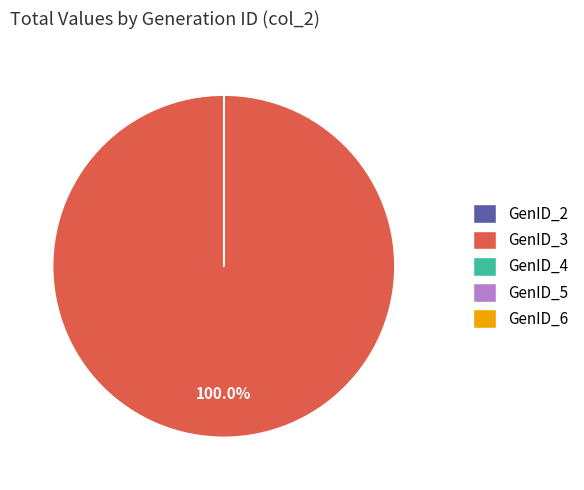

Which slice represents more than half of the pie?

GenID_3